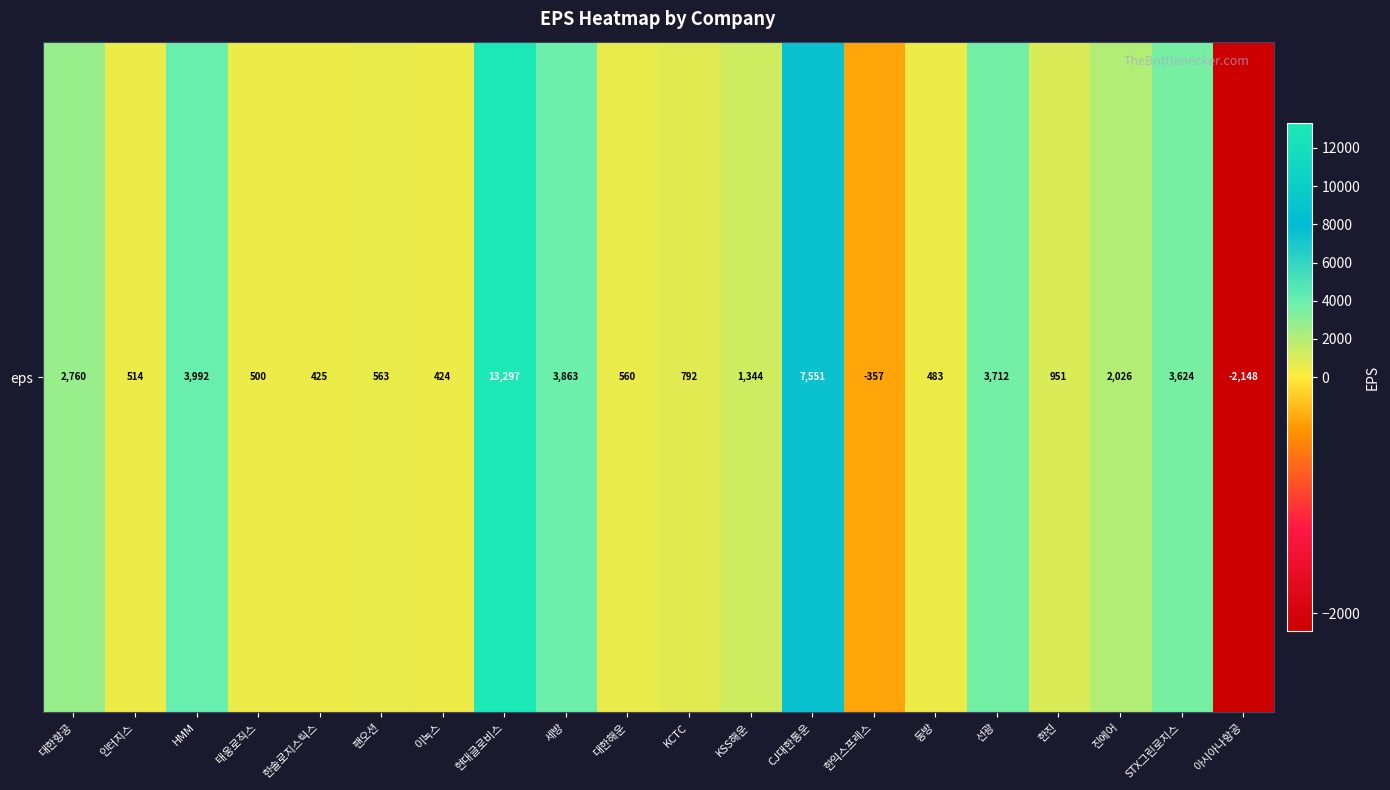

Rank the categories by value from highest to lowest.

현대글로비스, CJ대한통운, HMM, 세방, 선광, STX그린로지스, 대한항공, 진에어, KSS해운, 한진, KCTC, 팬오션, 대한해운, 인터지스, 태웅로직스, 동방, 한솔로지스틱스, 이녹스, 한익스프레스, 아시아나항공